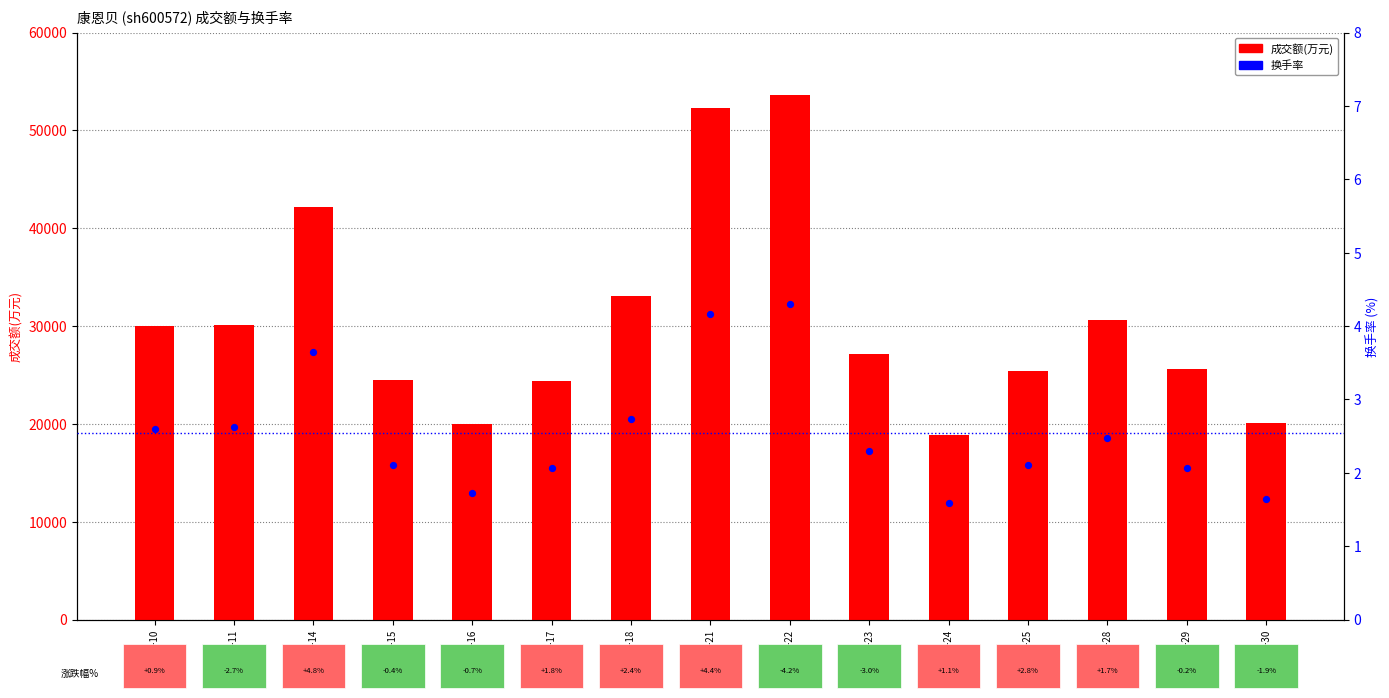

What are all the series names shown in the legend?

成交额(万元), 换手率